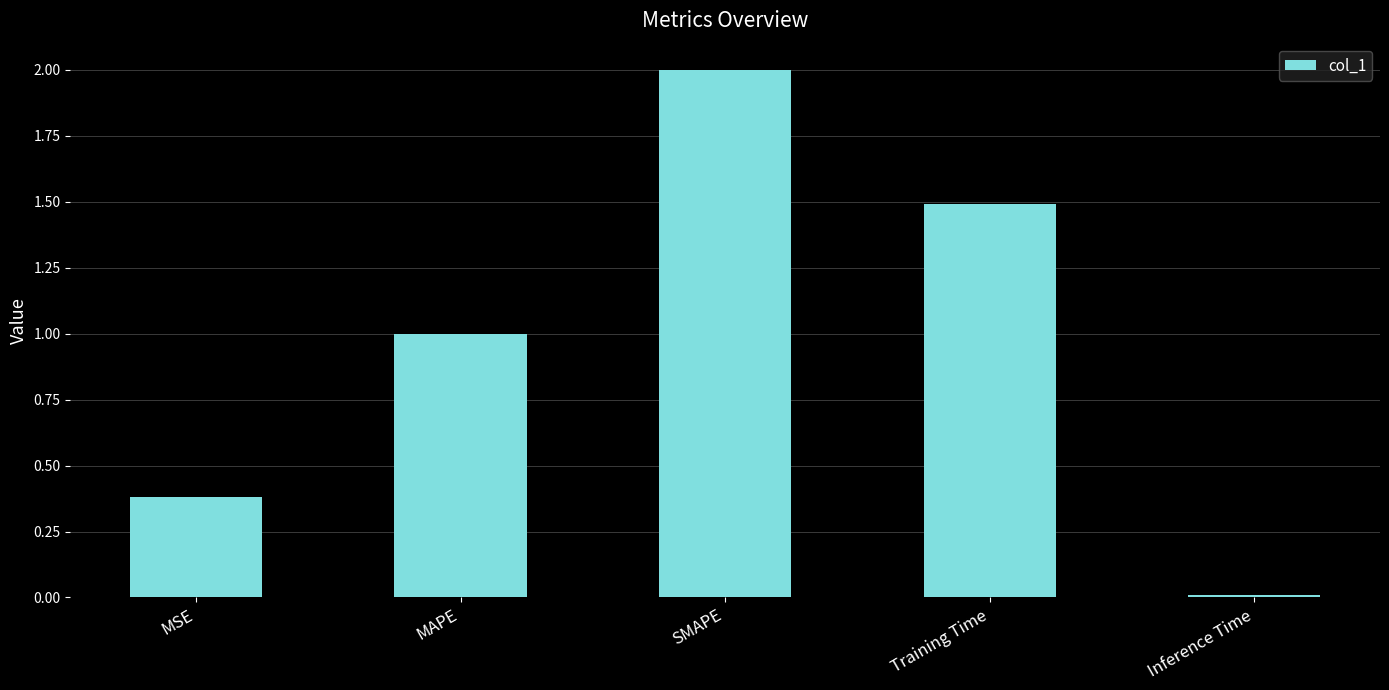

What is the greatest value displayed?

2.0